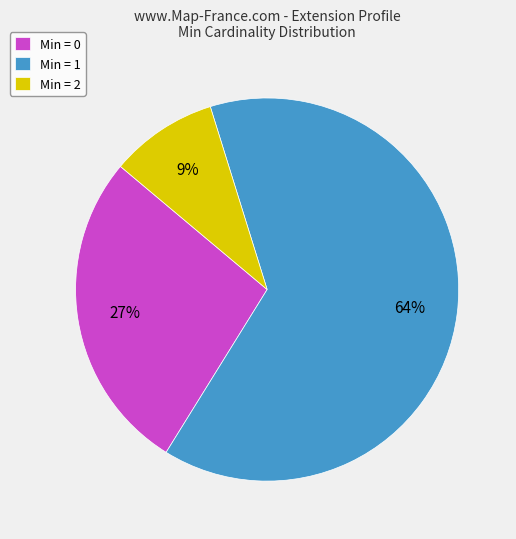

Which has a higher value, Min = 2 or Min = 1?

Min = 1